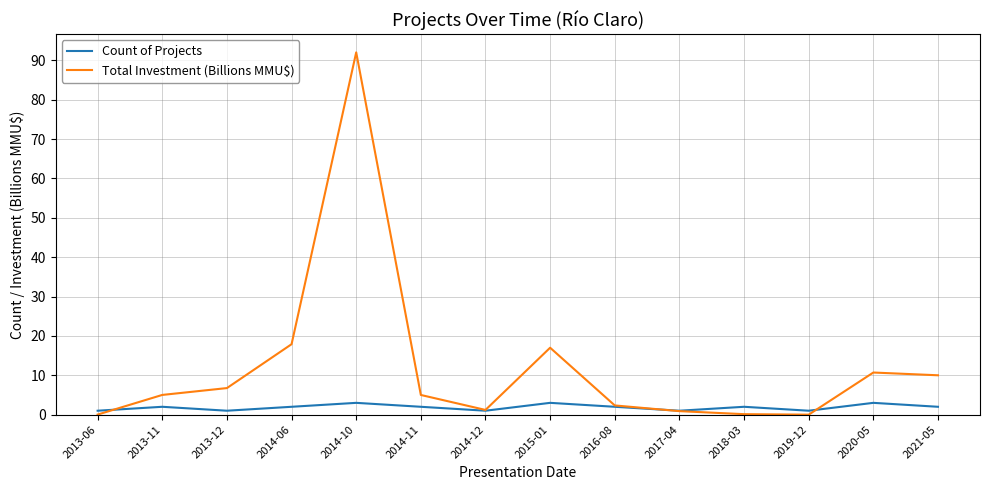

What is the difference between the Count of Projects values at 2014-06 and 2014-10?

1.0